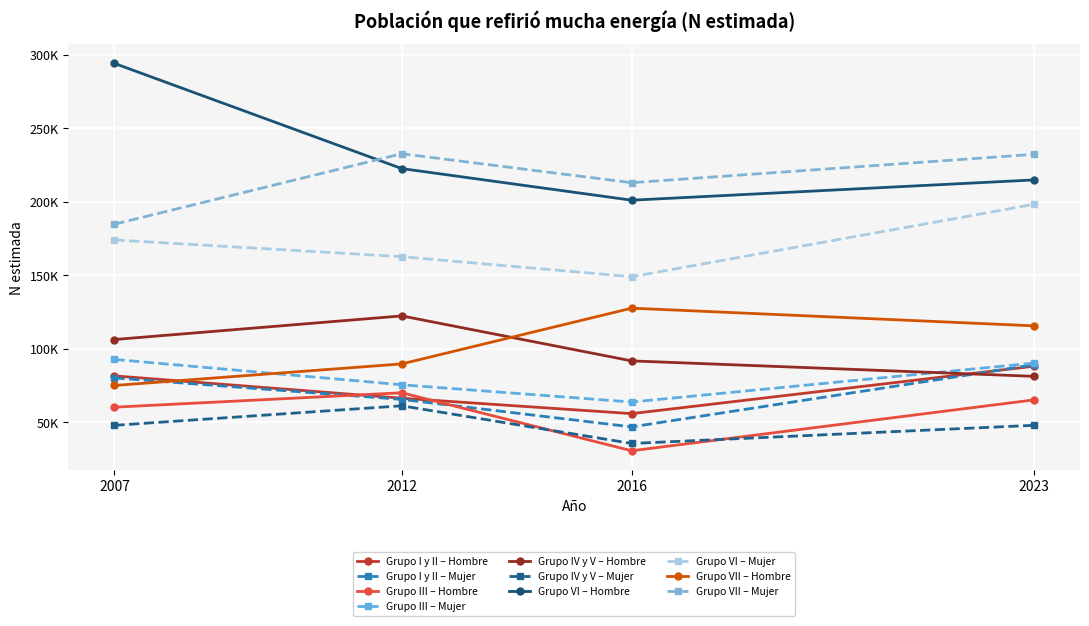

At 2016, list the series in order from largest to smallest.

Grupo VII – Mujer, Grupo VI – Hombre, Grupo VI – Mujer, Grupo VII – Hombre, Grupo IV y V – Hombre, Grupo III – Mujer, Grupo I y II – Hombre, Grupo I y II – Mujer, Grupo IV y V – Mujer, Grupo III – Hombre